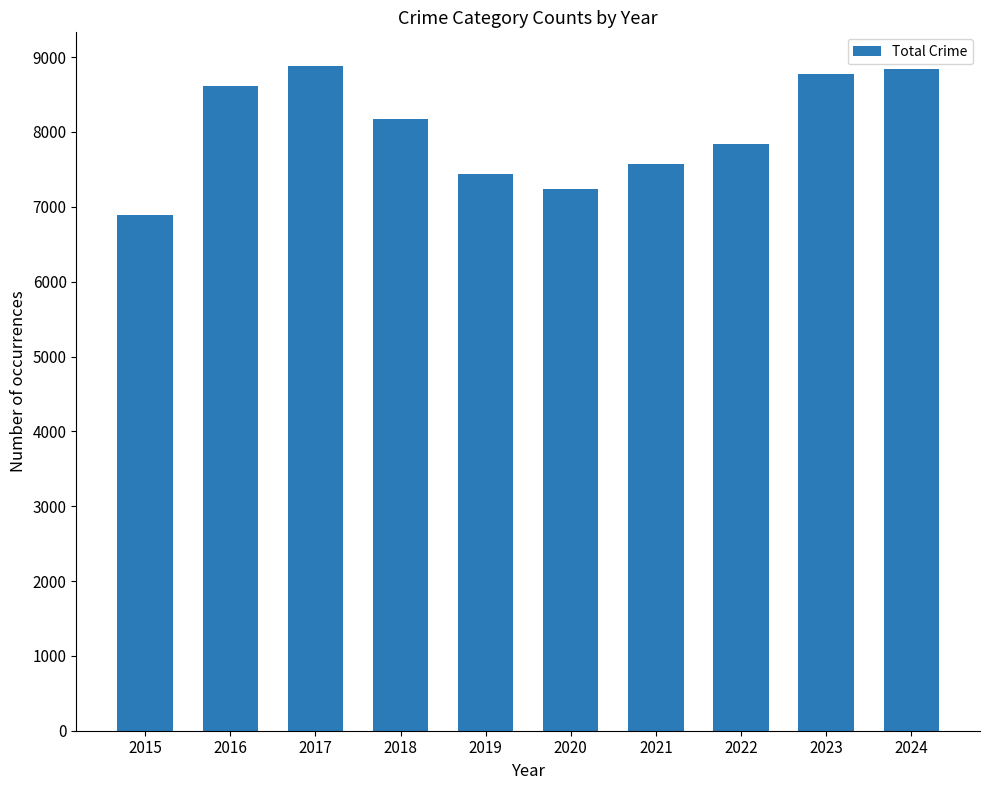

What is the change in value from 2019 to 2023?

+1332